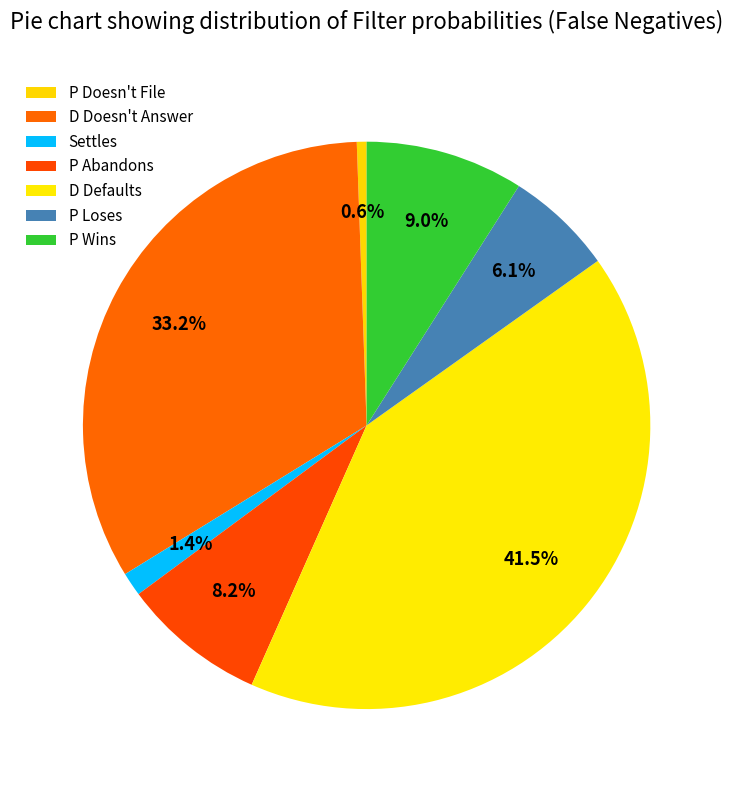

How much of the chart is everything except P Wins?

91.0%